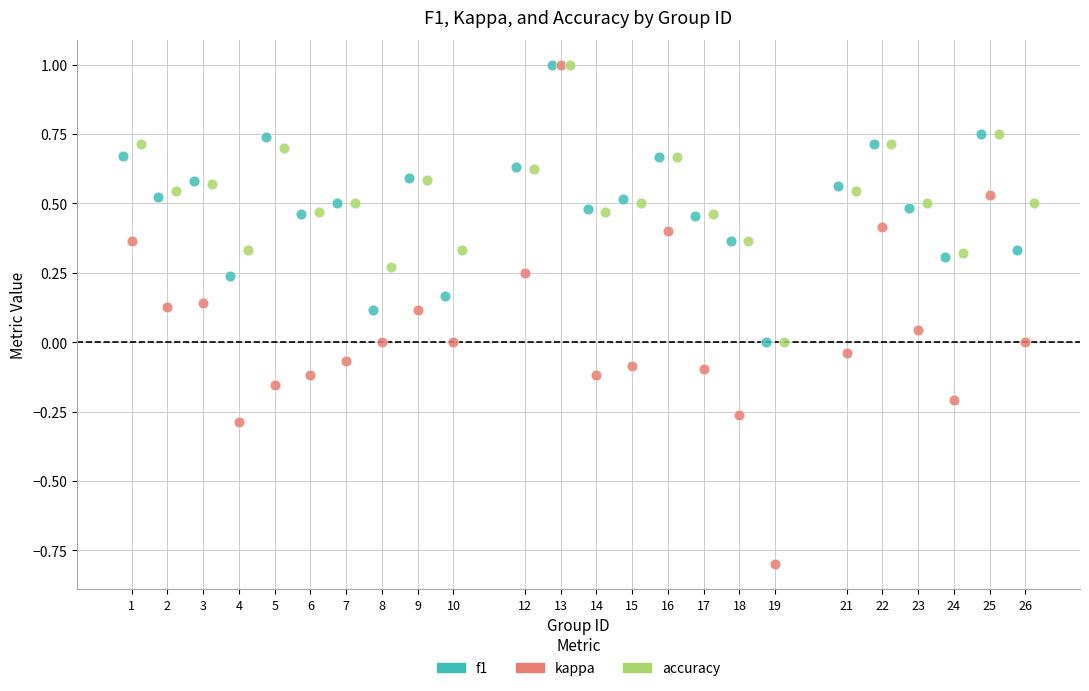

Which series has the widest spread of Y values?

kappa